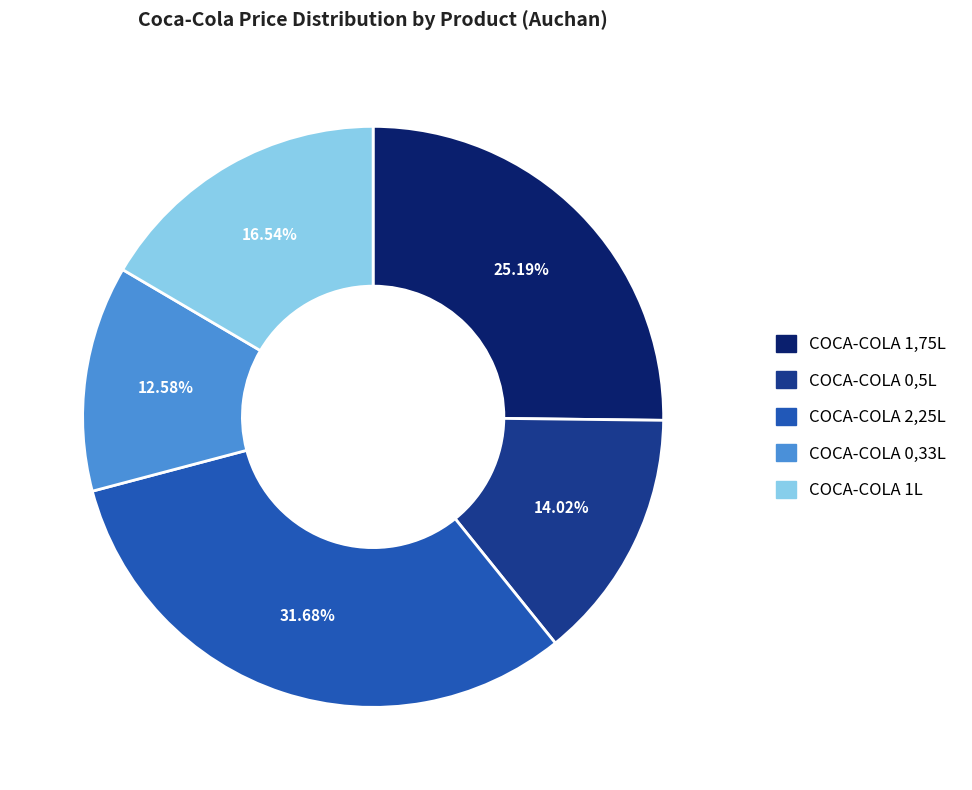

The COCA-COLA 1,75L slice represents 35% of the pie. True or false?

False